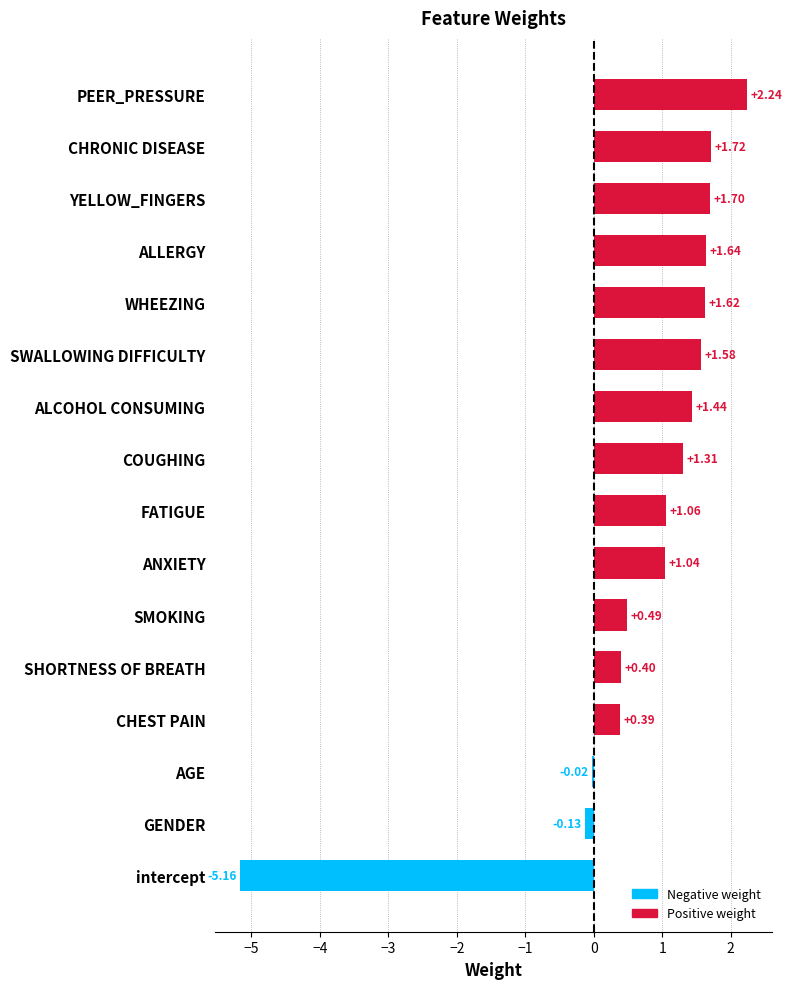

What is the sum of all values?

11.3